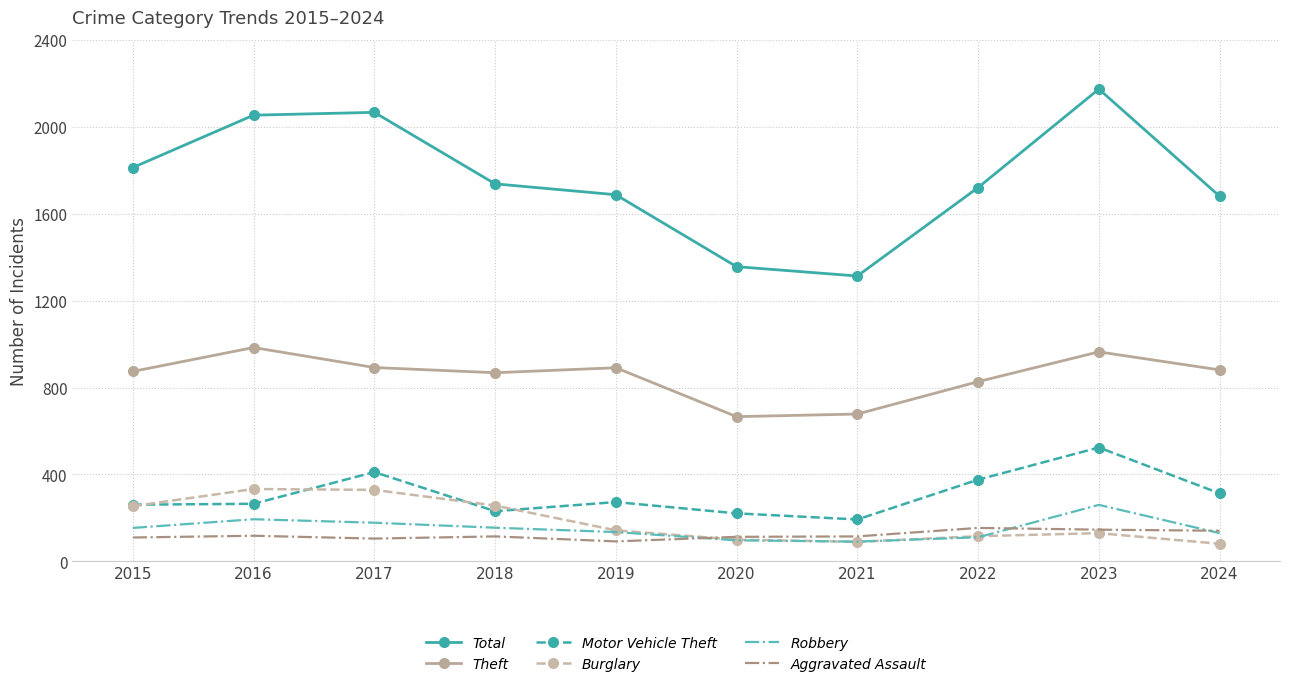

At which category is the sum across all series the highest?

2023